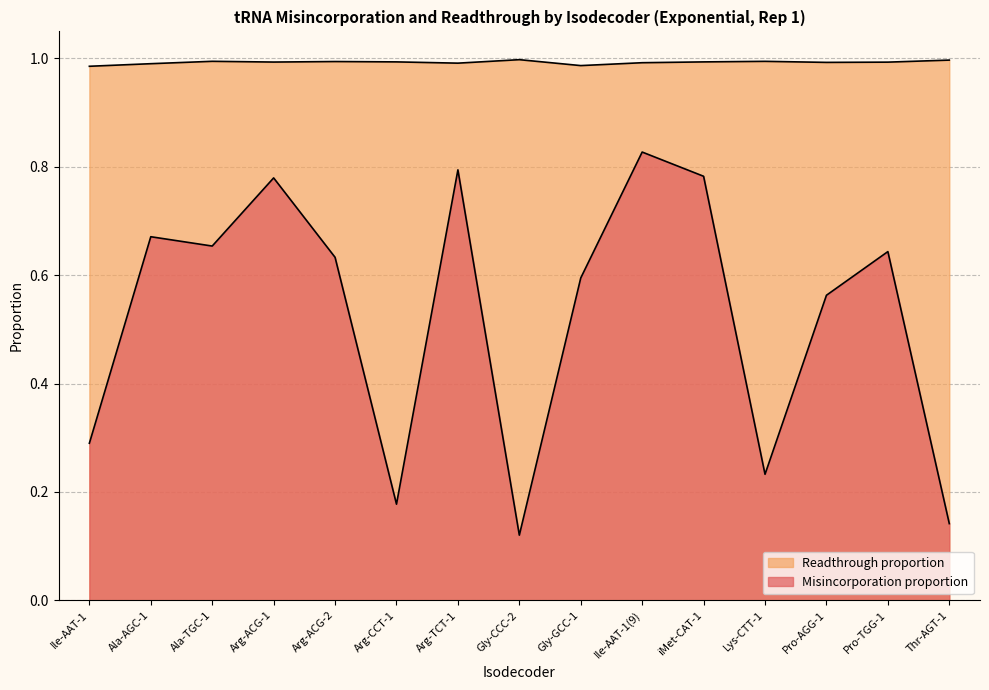

How many lines are shown in the chart?

2